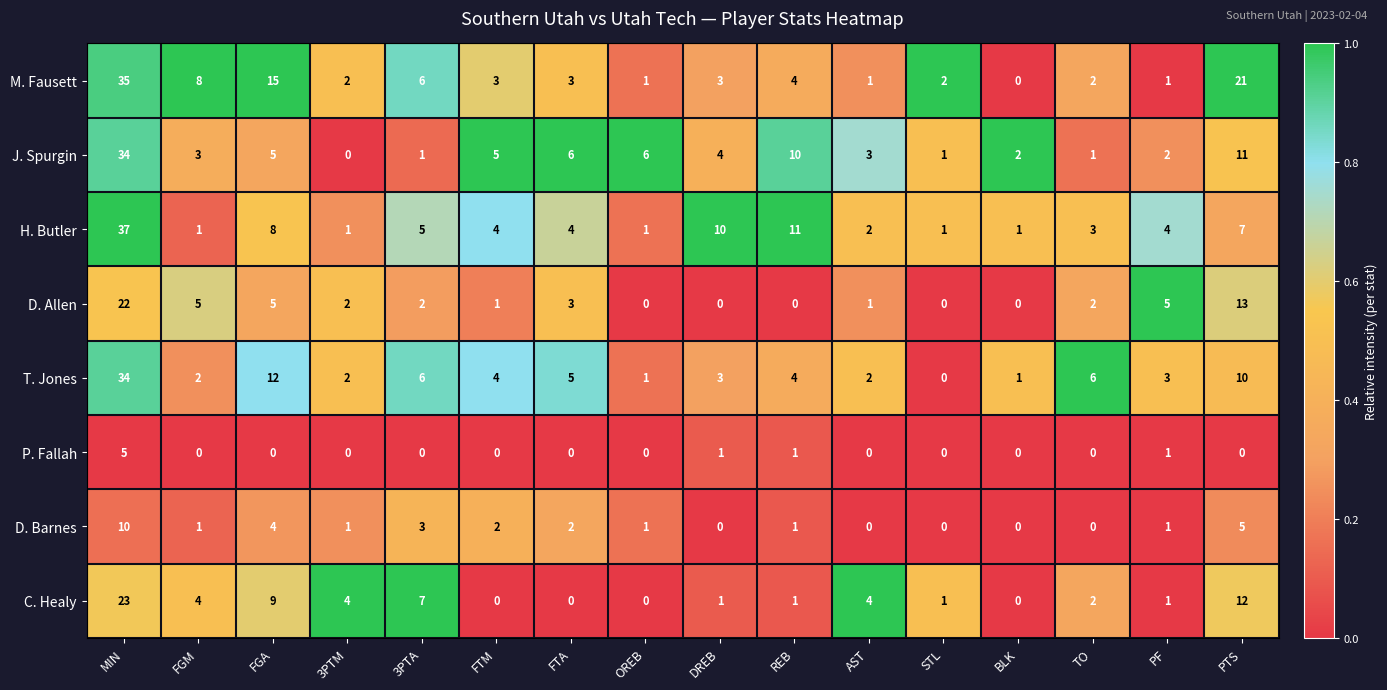

At how many categories does at least one series exceed 0?

16